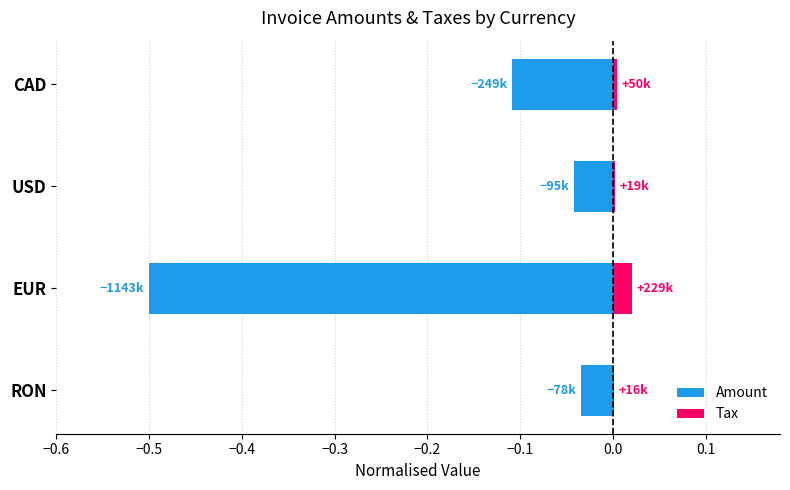

Reading left to right, extract all data points from this chart.

Amount: -0.0	-0.5	-0.0	-0.1
Tax: 0.0	0.0	0.0	0.0